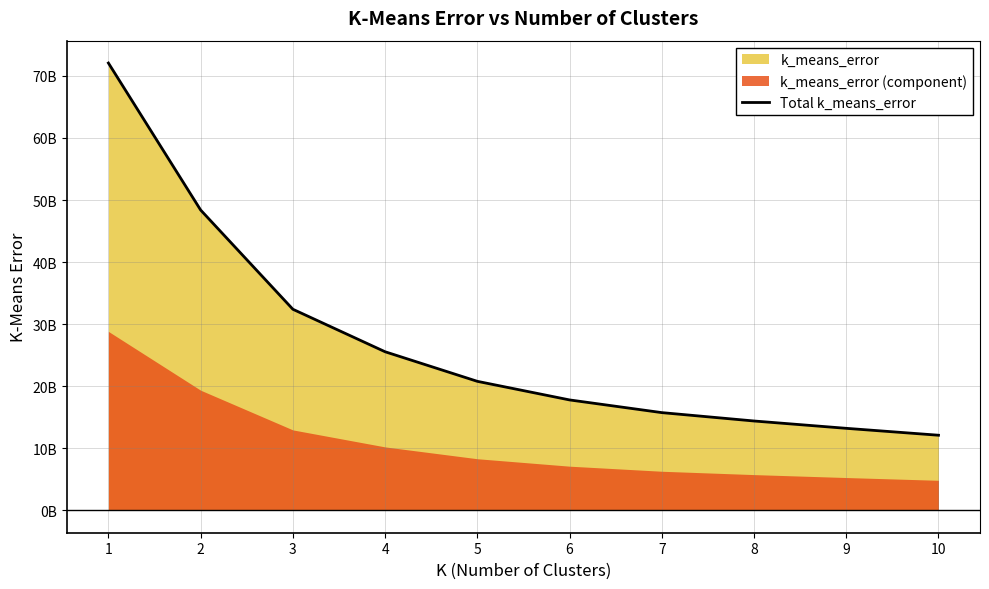

What is the change in value from 4 to 10?

-13450095784.4